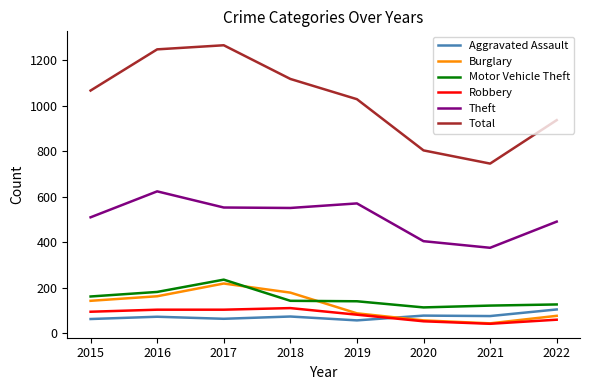

What is the total value across all series at 2018?

2170